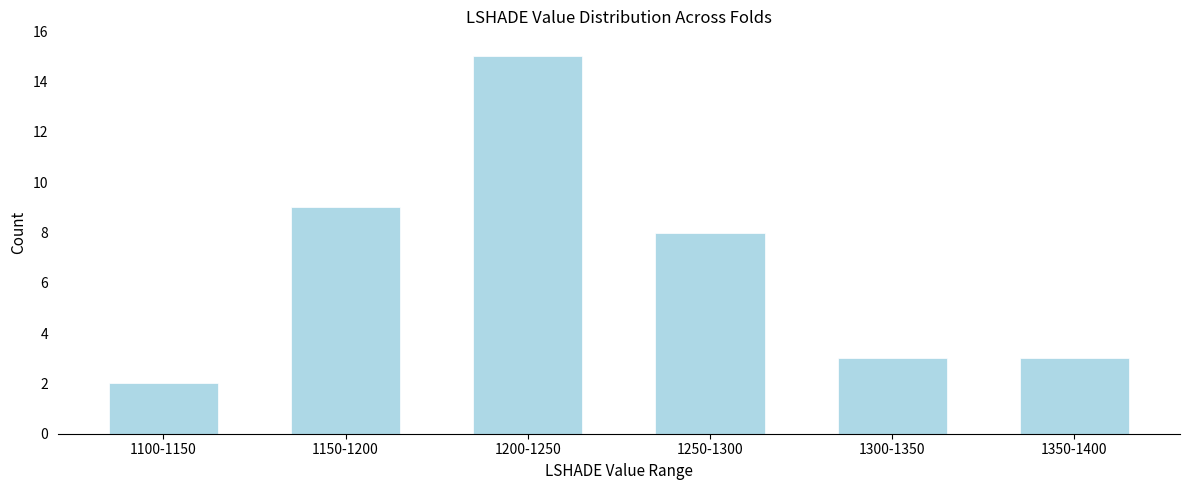

Reading left to right, extract all data points from this chart.

2	9	15	8	3	3